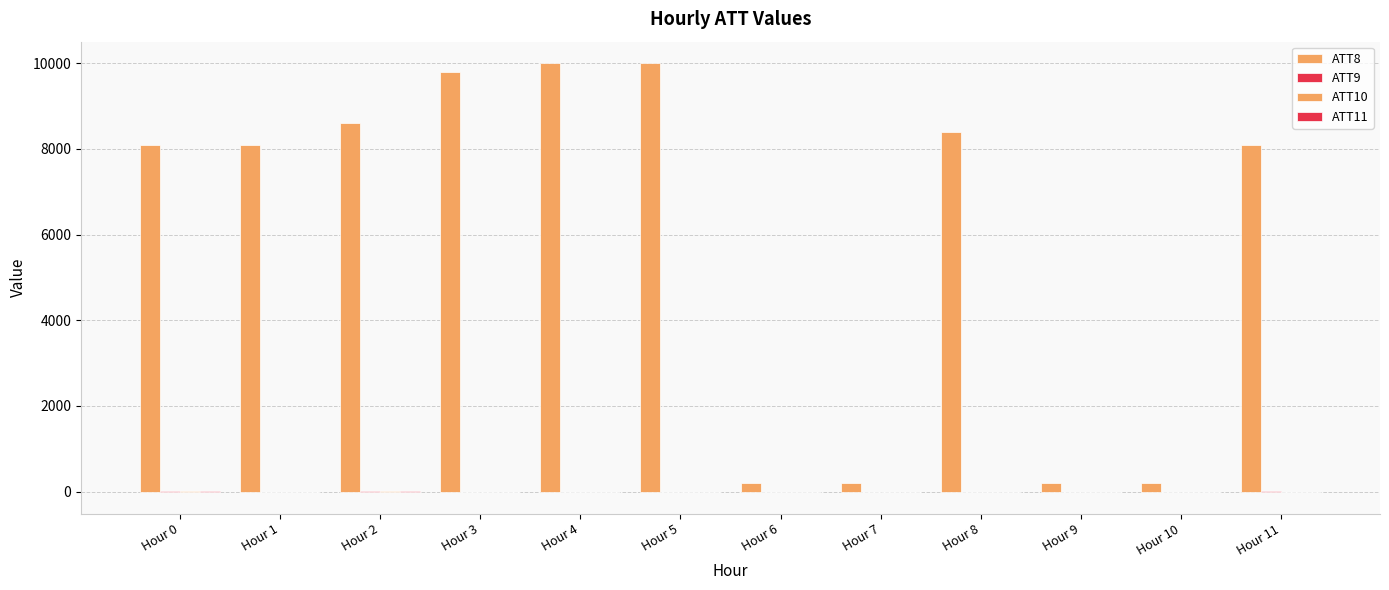

How many data points does each series have?

12